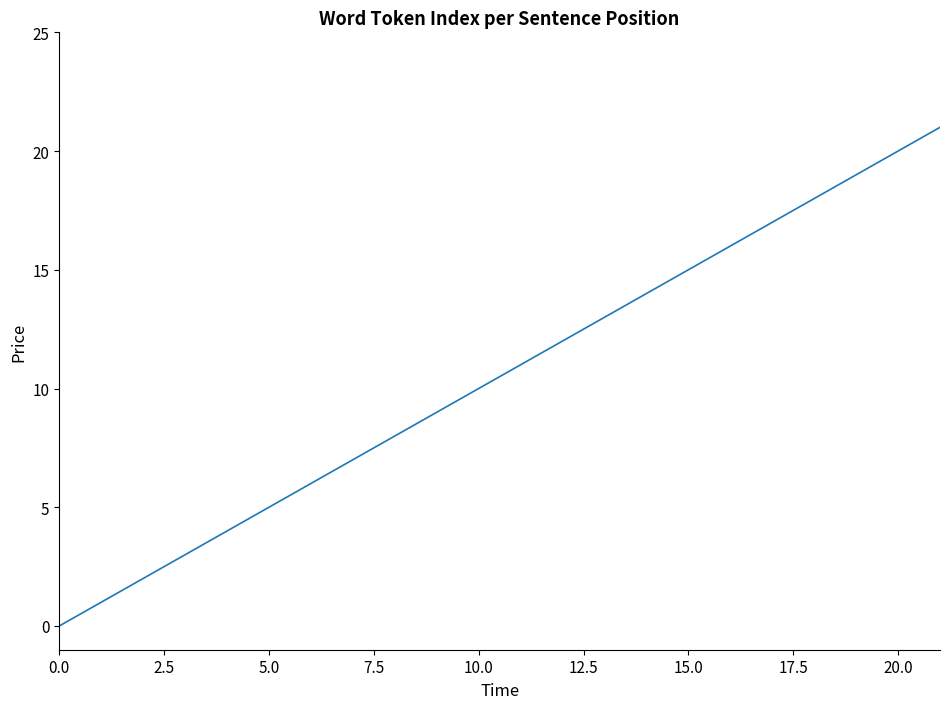

What is the sum of all values?

231